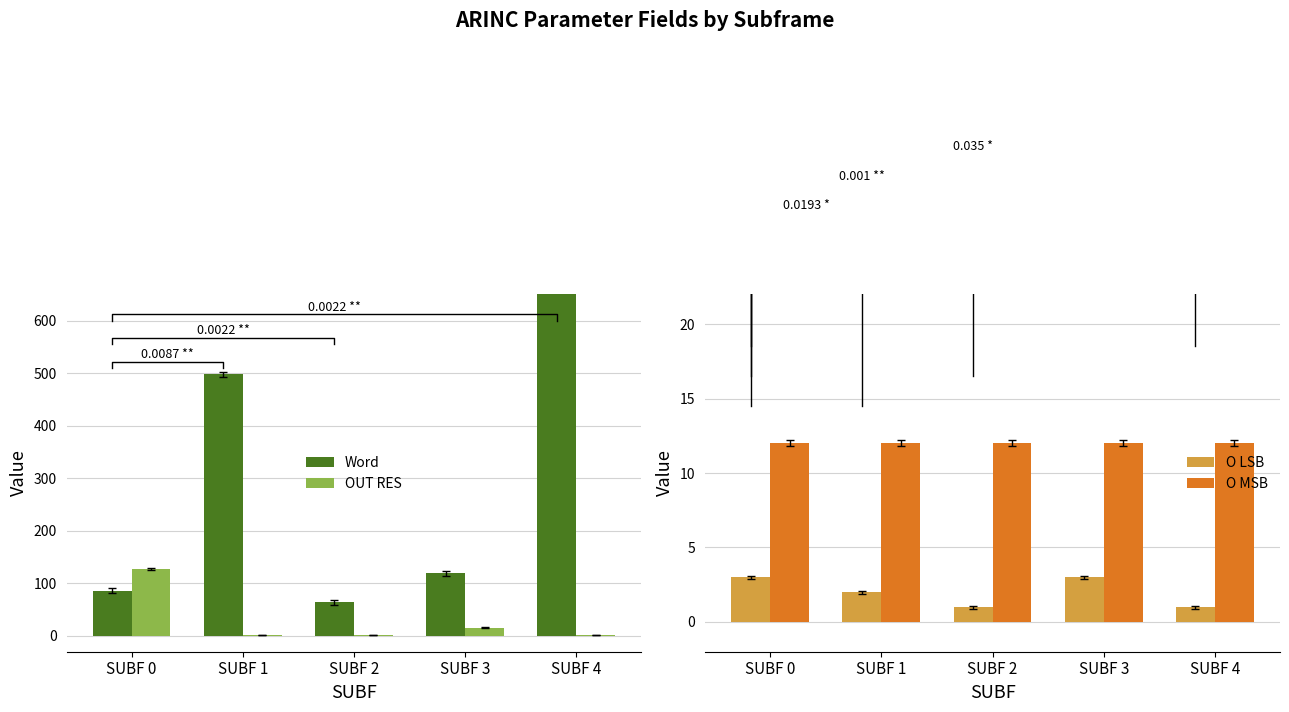

What is the difference between the maximum and minimum values in the OUT RES series?

127